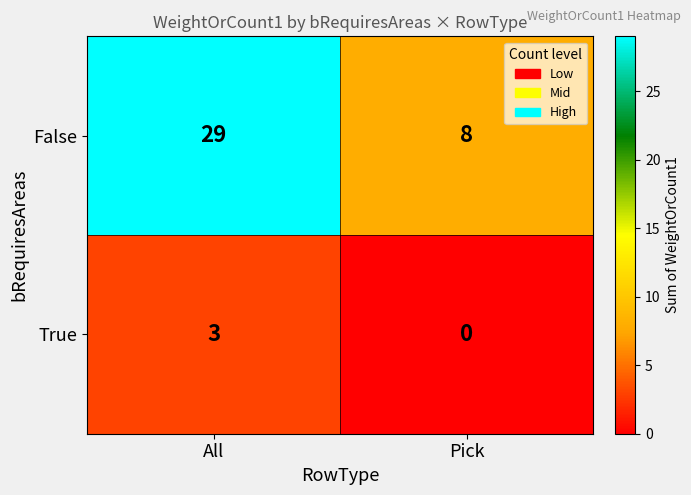

What is the sum of the False values at All and Pick?

37